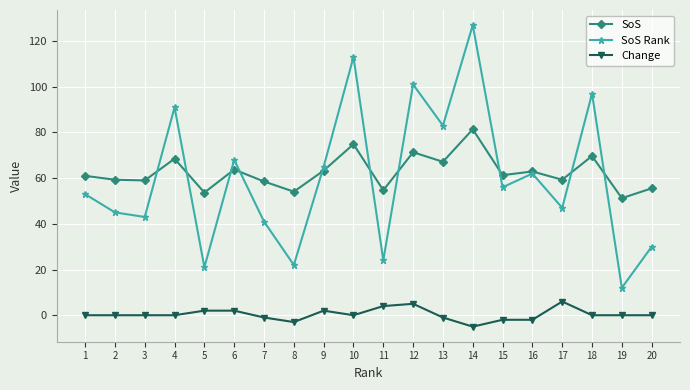

The value of SoS Rank at 10 is 76.5. True or false?

False